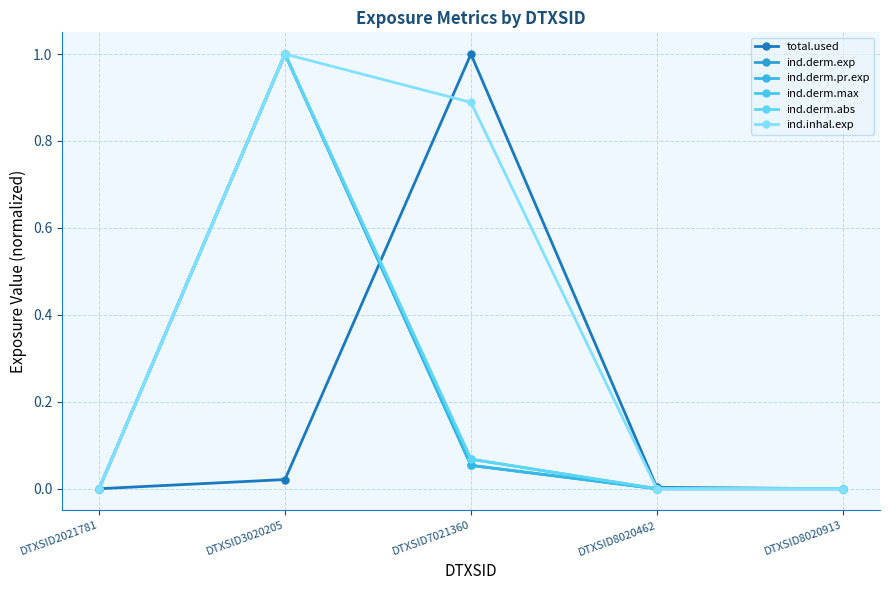

Is this an area chart (filled region under the line)?

No